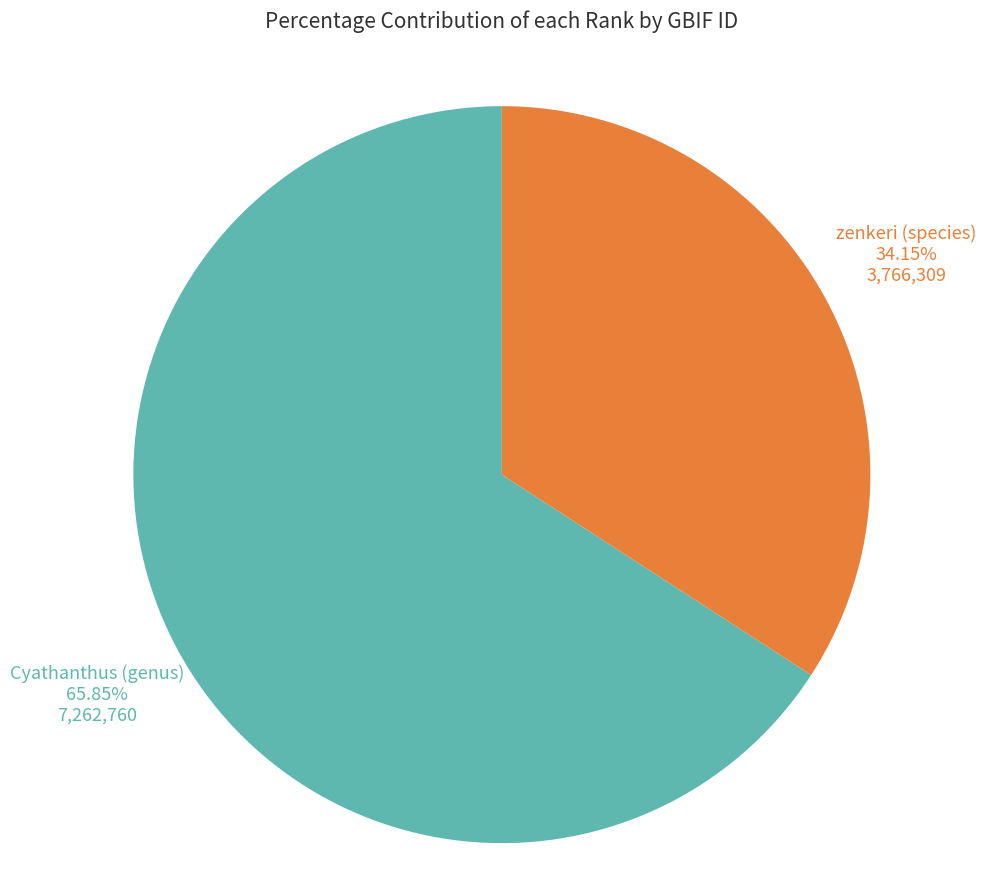

Between Cyathanthus (genus) and zenkeri (species), which is larger?

Cyathanthus (genus)